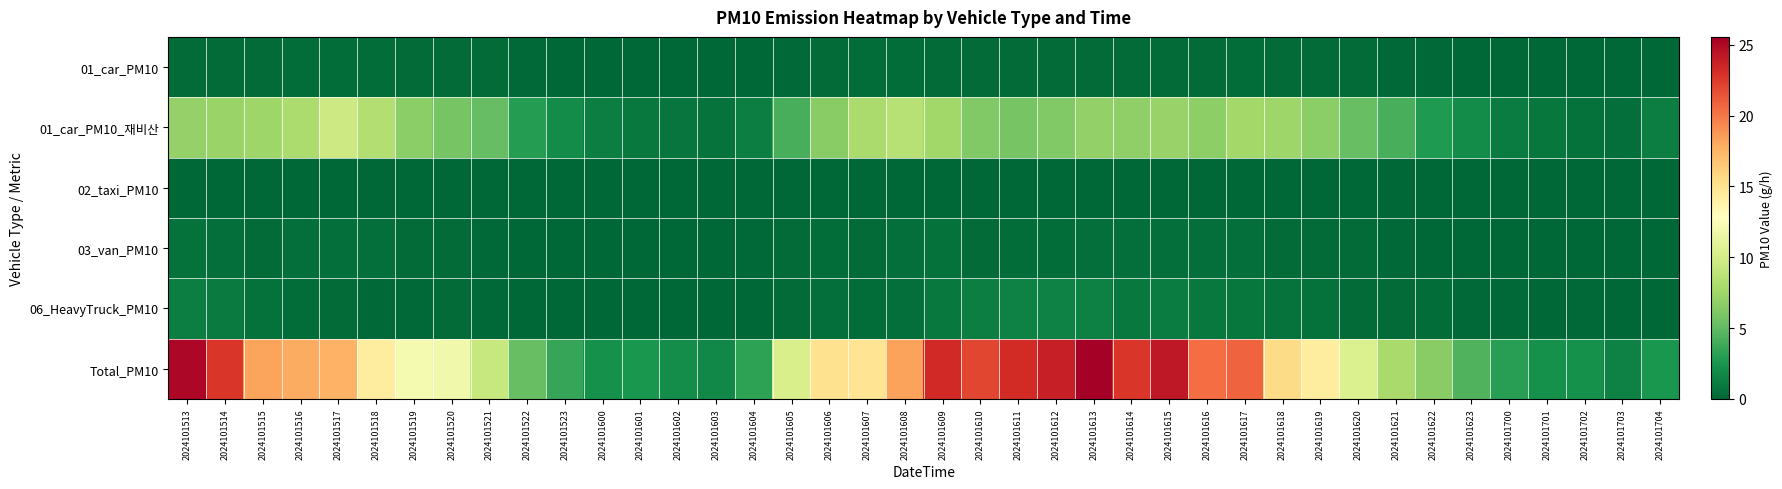

What is the total value across all series at 2024101520?

18.4